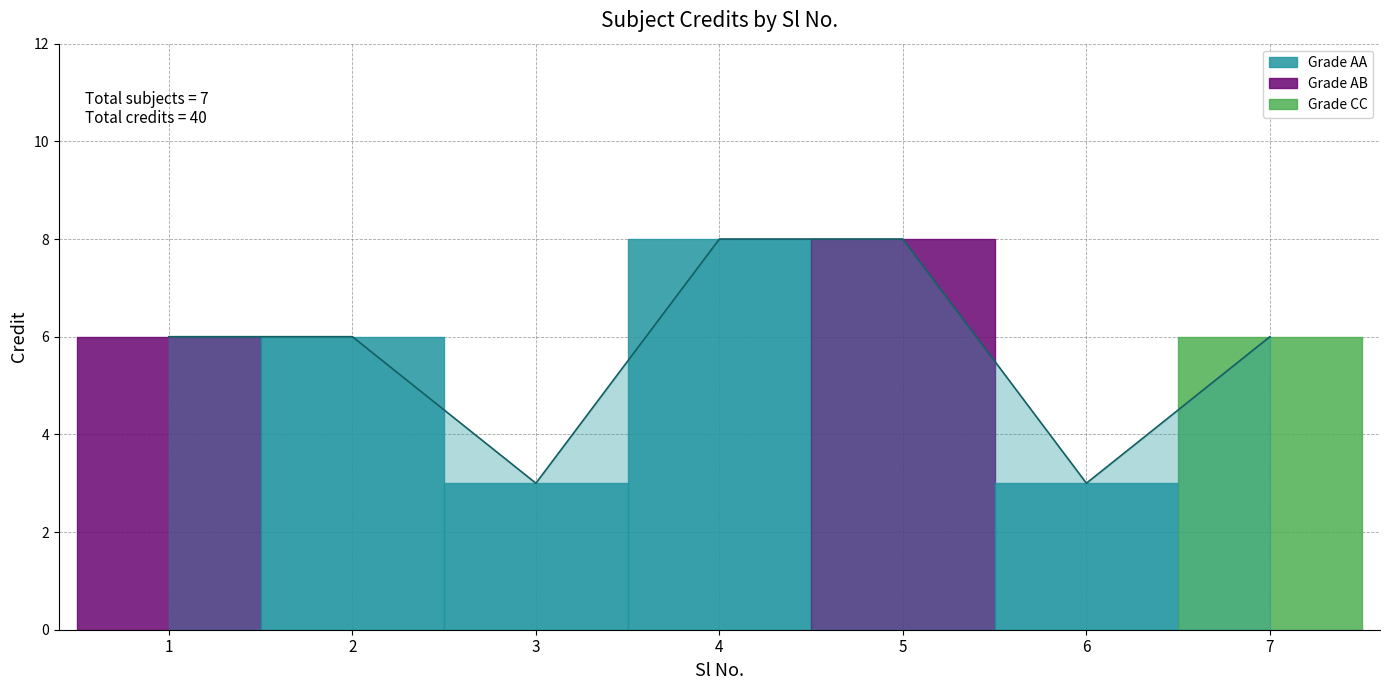

Where does the data first go above 6?

4